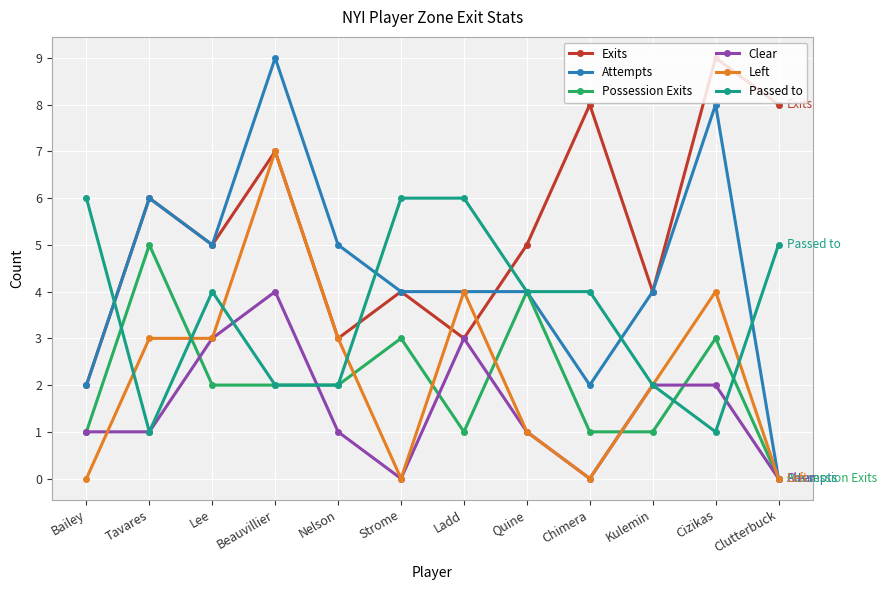

Is it true that Left equals 4 at Ladd?

True